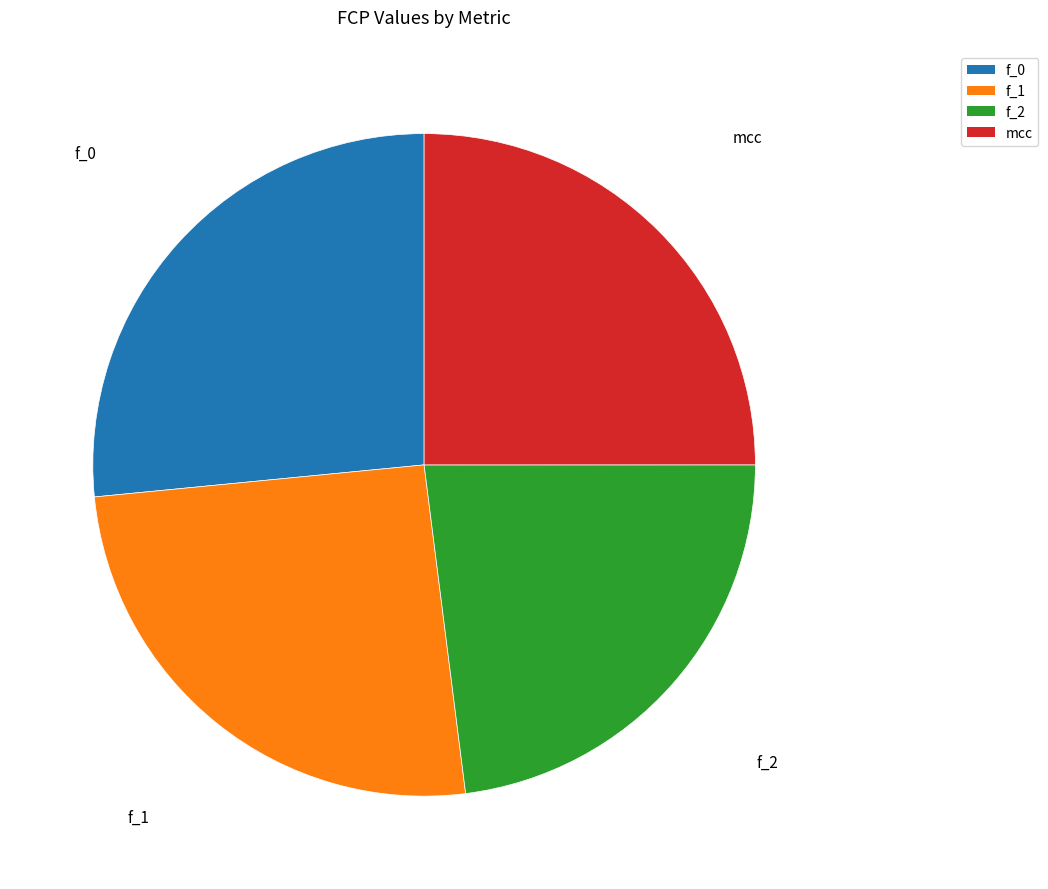

Does f_2 account for over 50% of the chart?

No